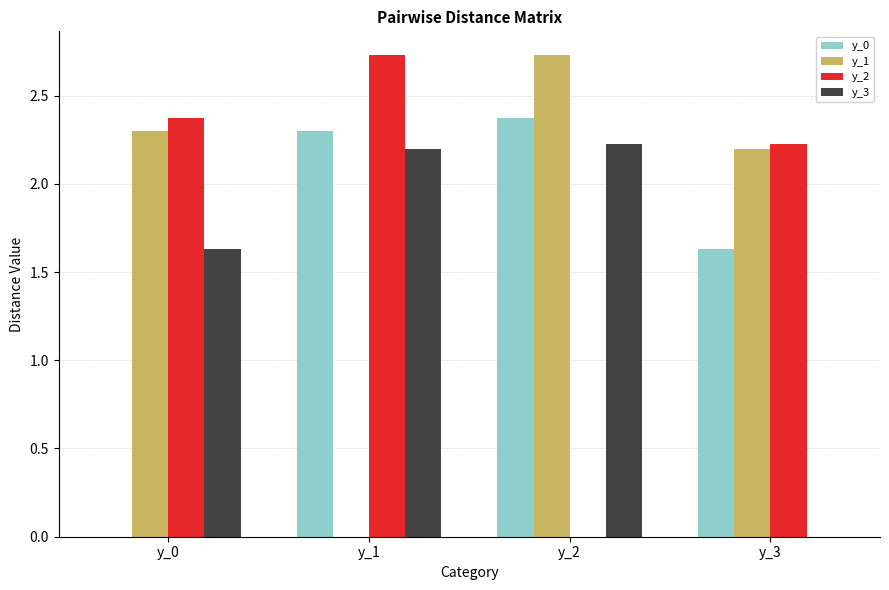

Where does the y_1 series first go above 2?

y_0